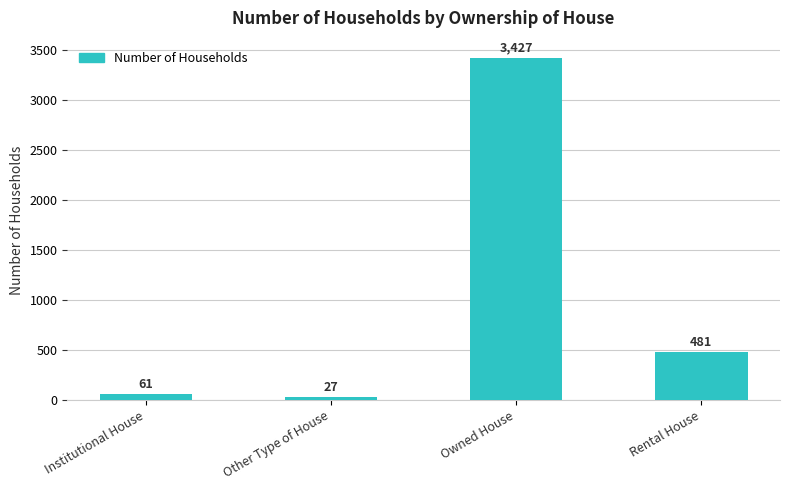

Approximately how many times larger is the value at Owned House compared to Institutional House?

56.2